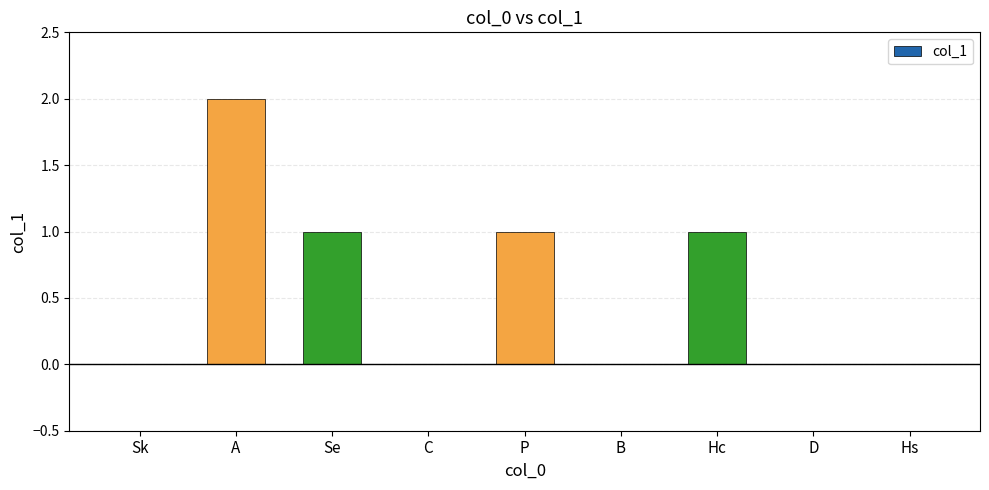

What is the sum of all values?

5